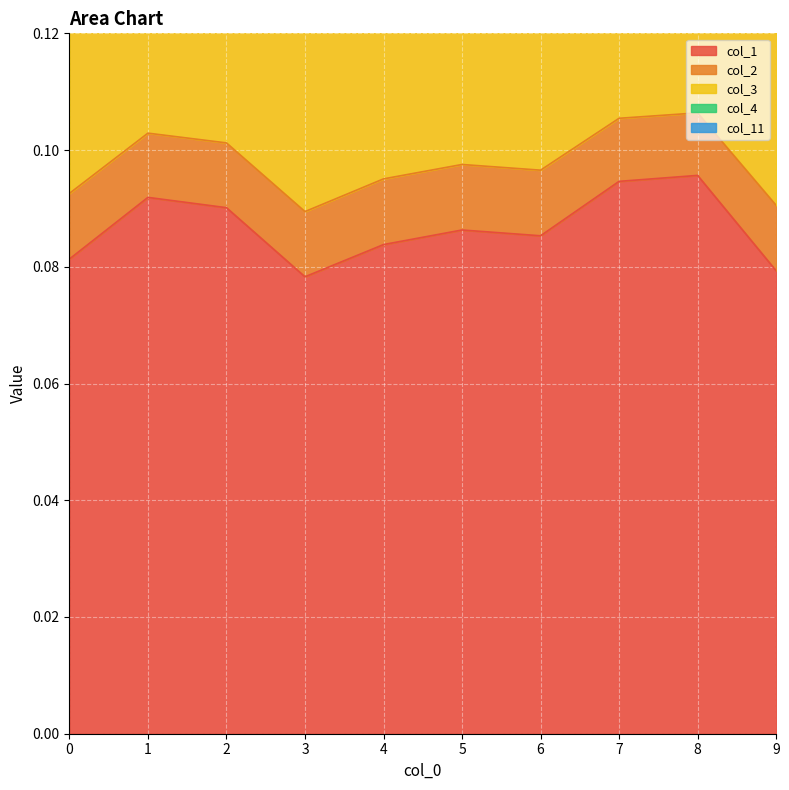

The value of col_1 at 6 is 0.0. True or false?

False